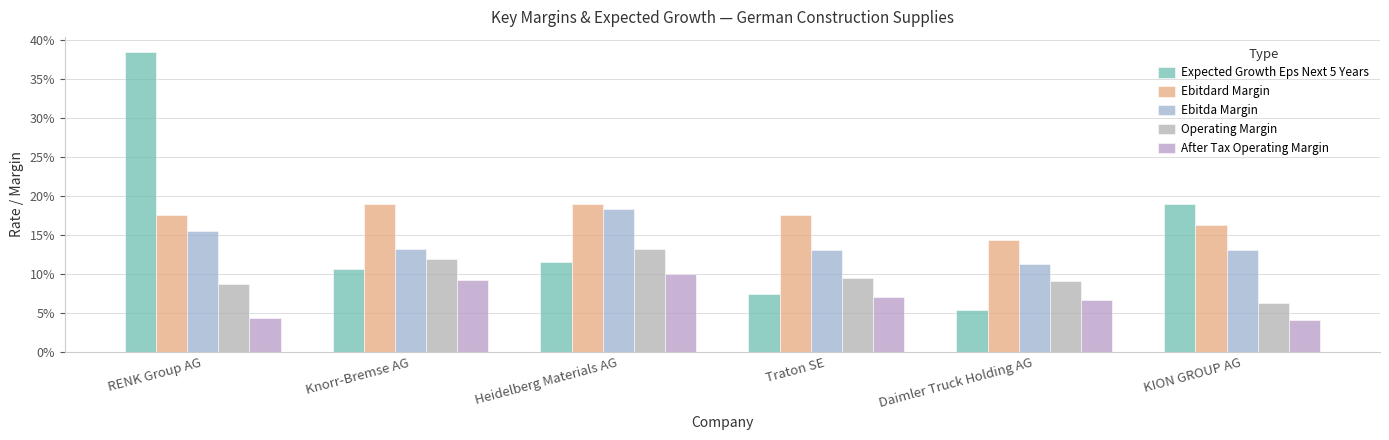

List the series in order of their peak value, highest first.

Expected Growth Eps Next 5 Years, Ebitdard Margin, Ebitda Margin, Operating Margin, After Tax Operating Margin